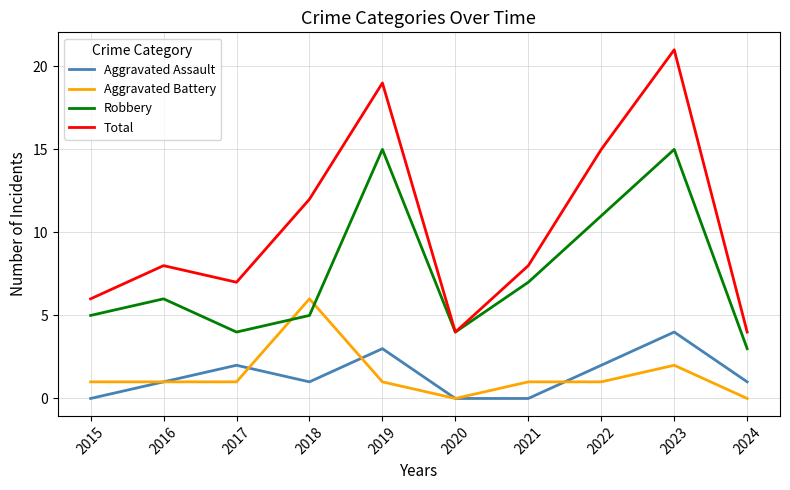

What is the spread (max minus min) of values at 2018?

11